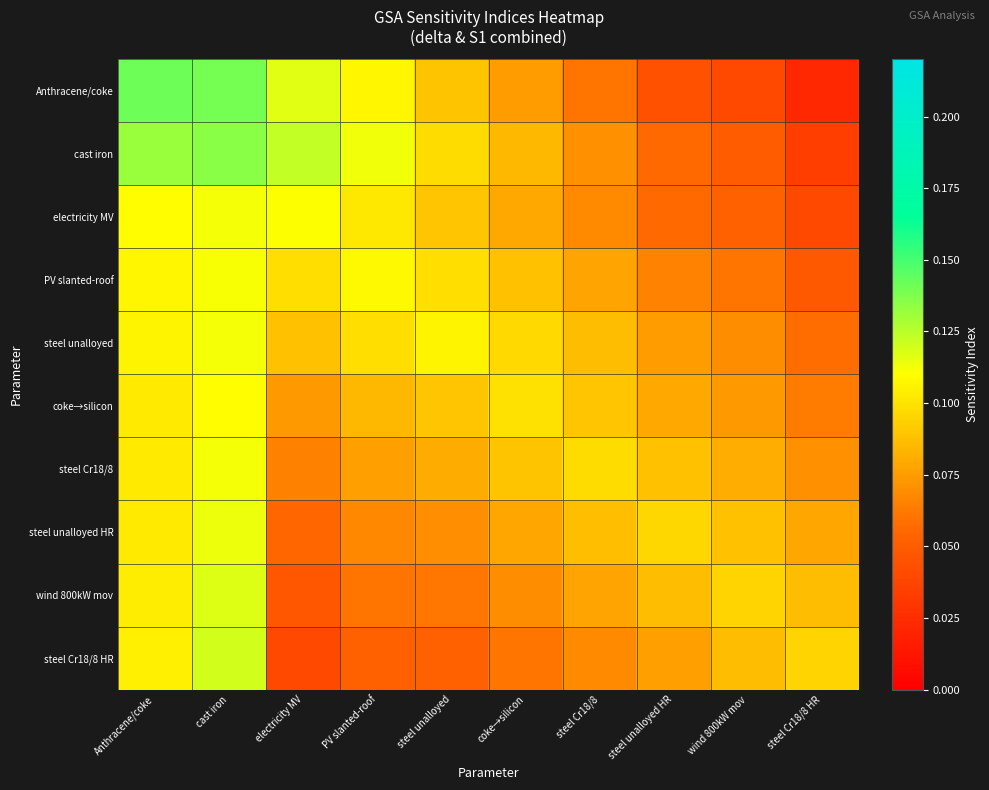

At steel Cr18/8, list the series in order from smallest to largest.

Anthracene/coke, steel Cr18/8 HR, electricity MV, cast iron, PV slanted-roof, wind 800kW mov, steel unalloyed, steel unalloyed HR, coke→silicon, steel Cr18/8